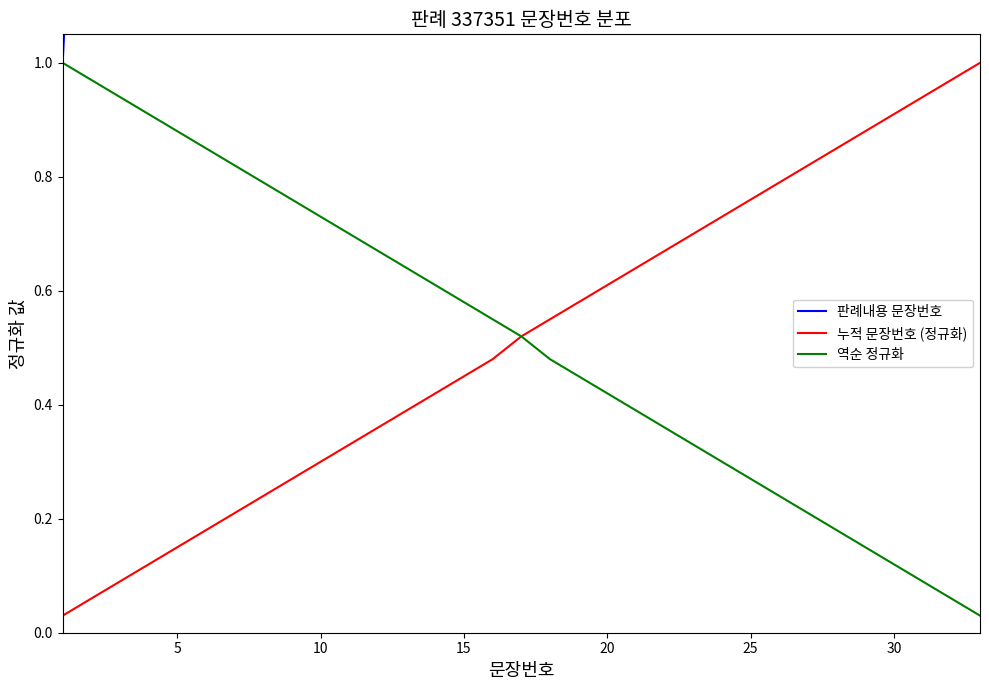

Is it true that 판례내용 문장번호 equals 22.6 at 15?

False